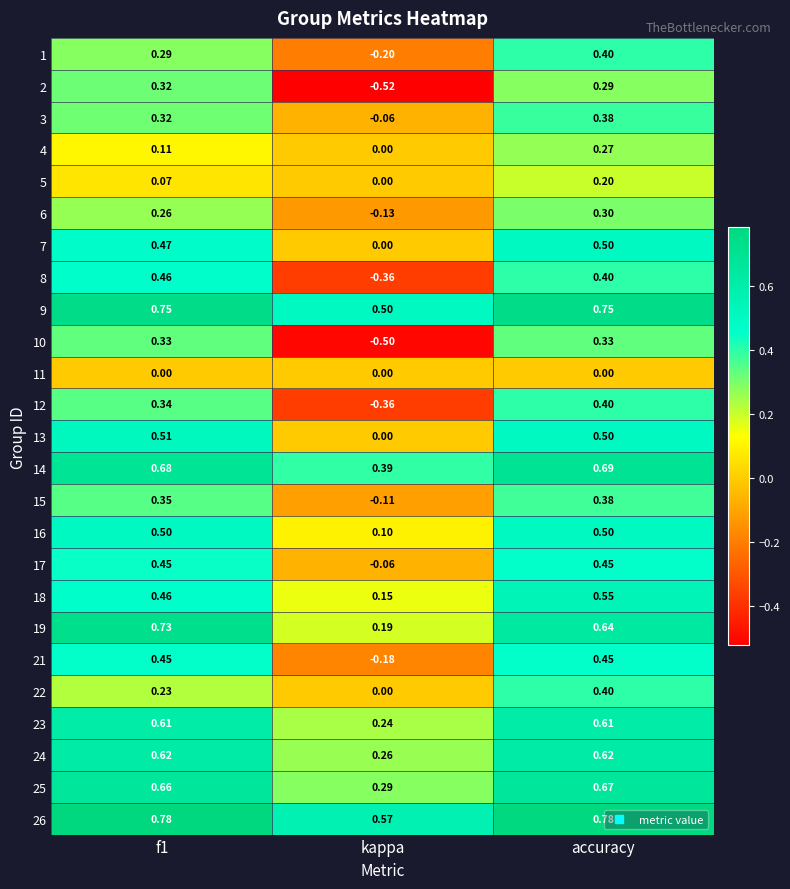

How many positive values does the 1 series have?

2